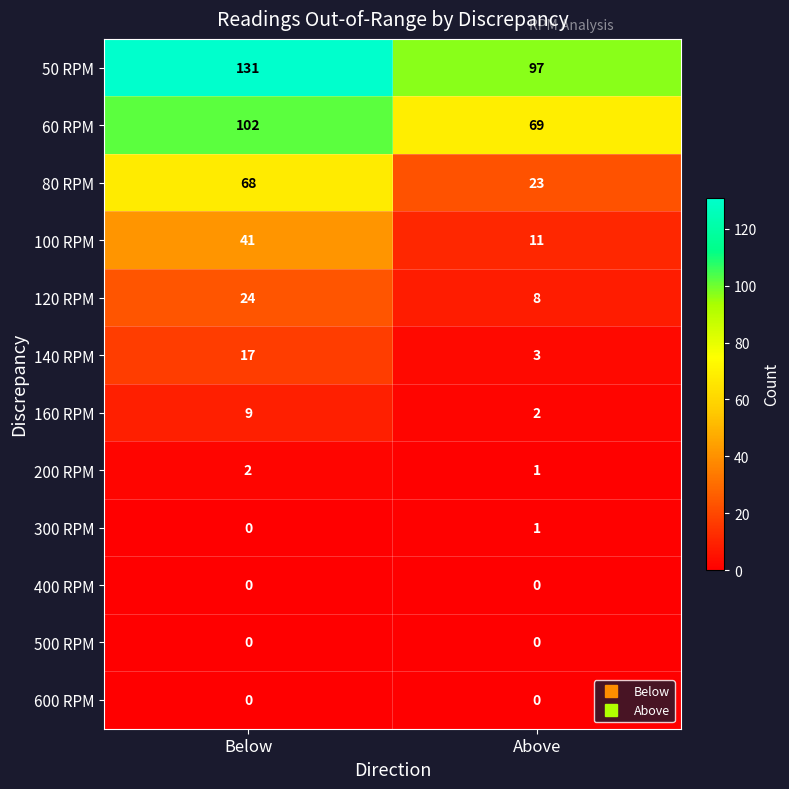

Reading left to right, transcribe all the data shown in this chart.

50 RPM: 131	97
60 RPM: 102	69
80 RPM: 68	23
100 RPM: 41	11
120 RPM: 24	8
140 RPM: 17	3
160 RPM: 9	2
200 RPM: 2	1
300 RPM: 0	1
400 RPM: 0	0
500 RPM: 0	0
600 RPM: 0	0